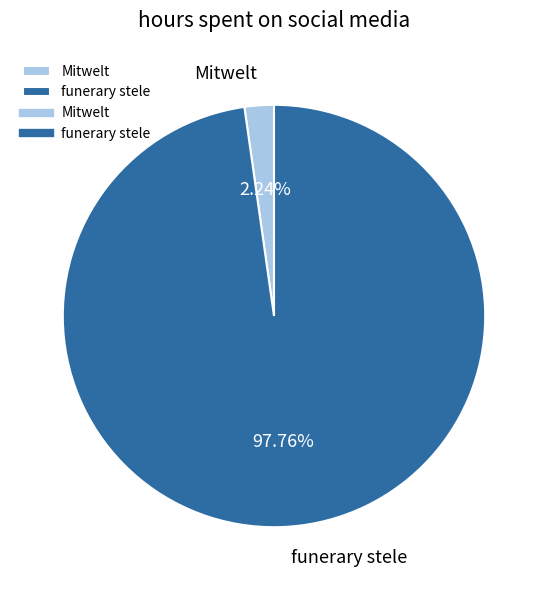

What percentage is the funerary stele slice, to the nearest percent?

98%